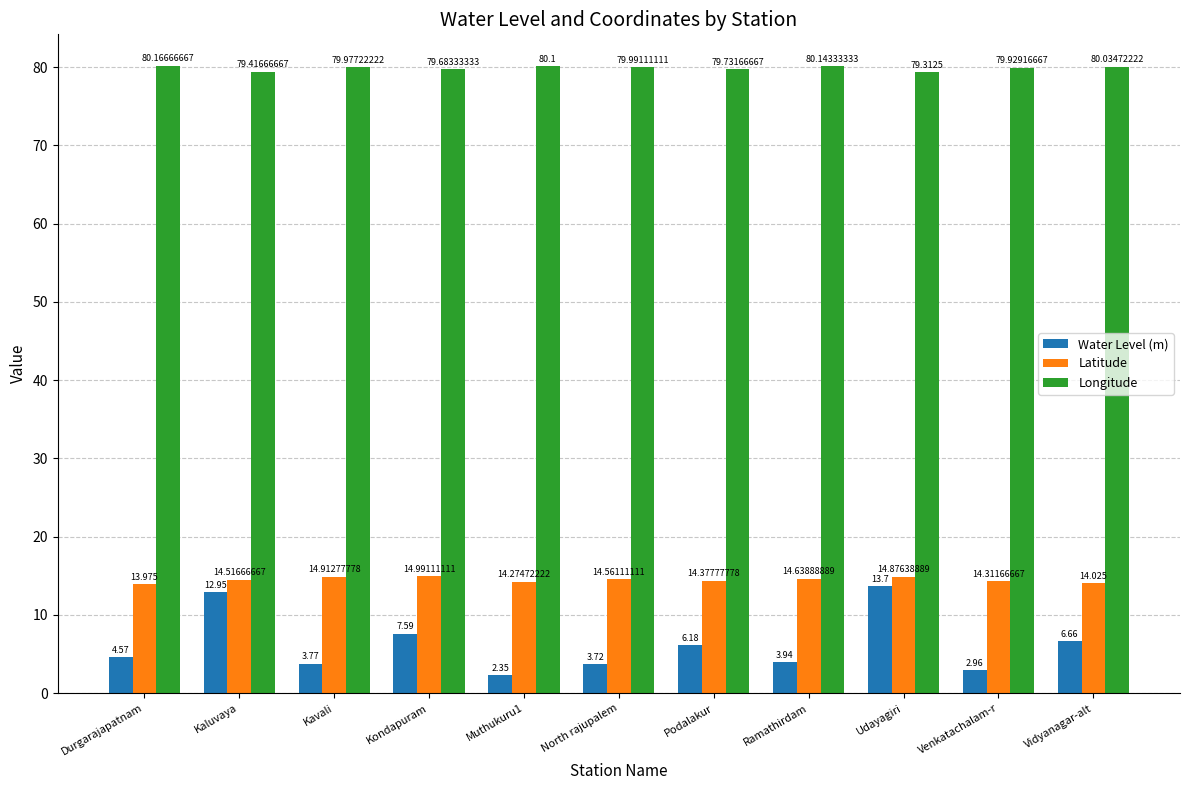

What is the total value across all series at Kaluvaya?

106.9